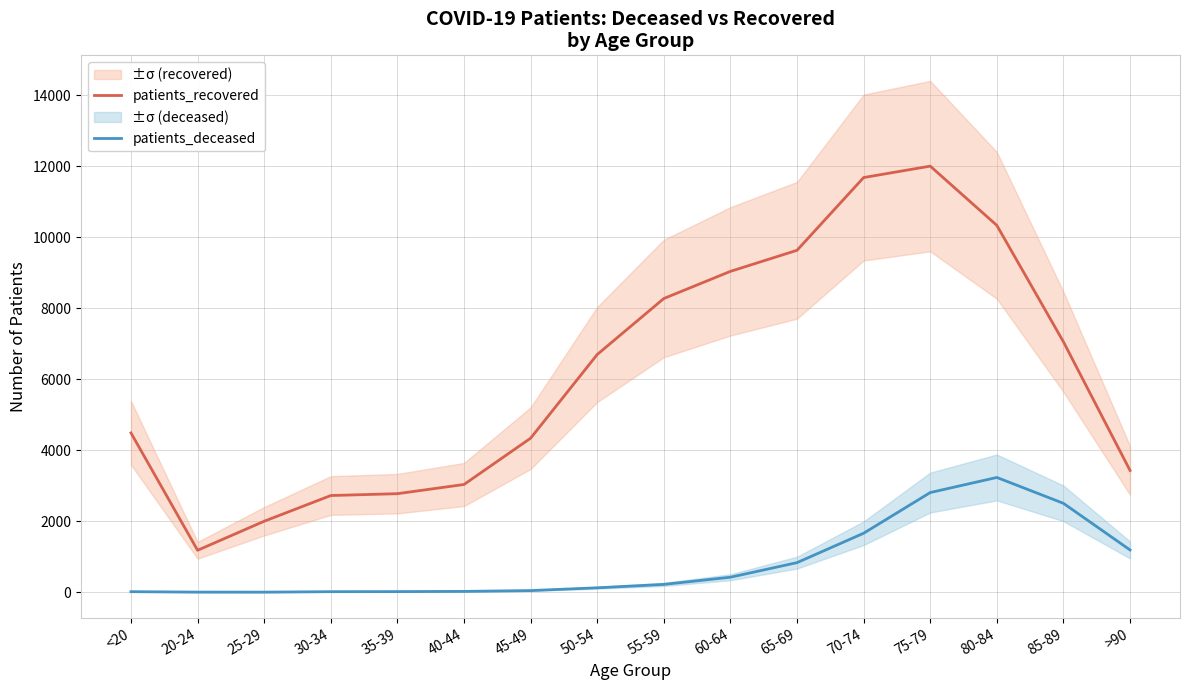

What is the minimum value shown in the chart?

3